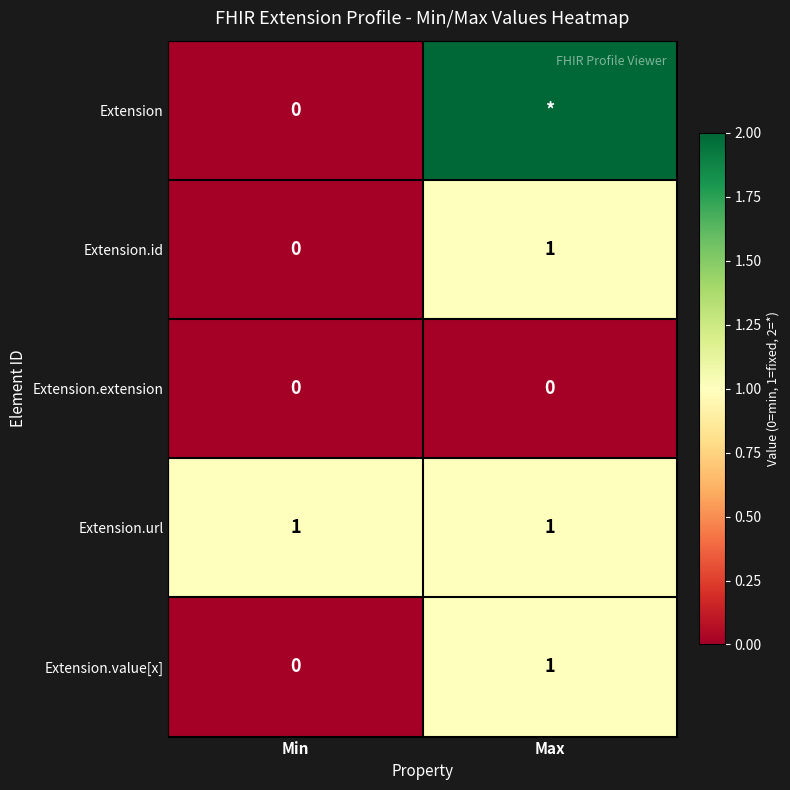

How many values in Extension.id are above zero?

1